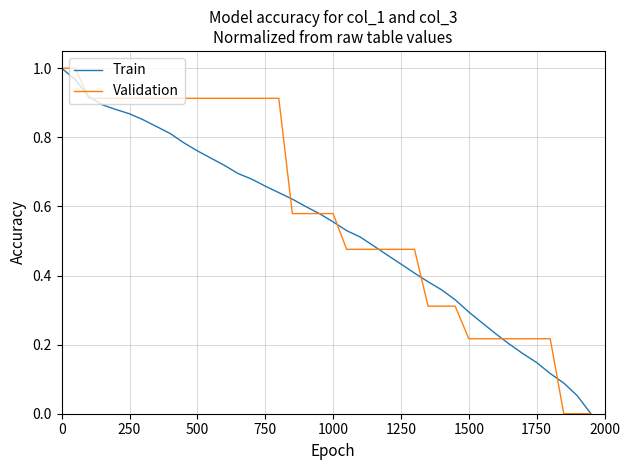

Does the chart display data point markers on the line(s)?

No